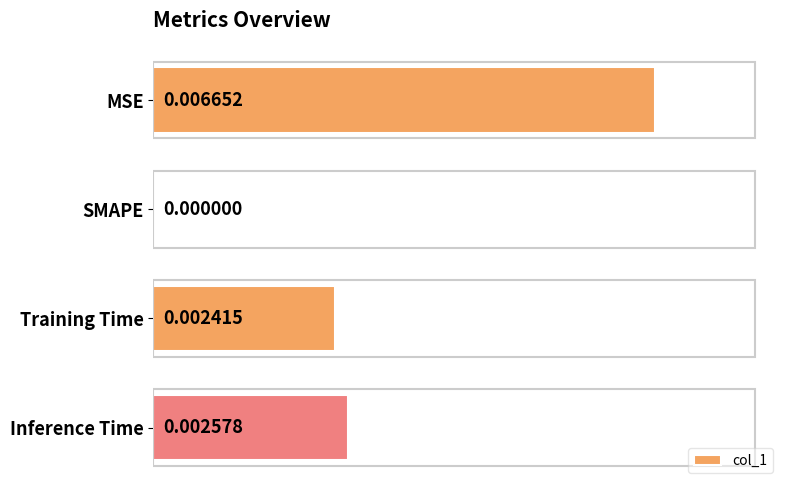

Which label corresponds to the largest value in the chart?

MSE